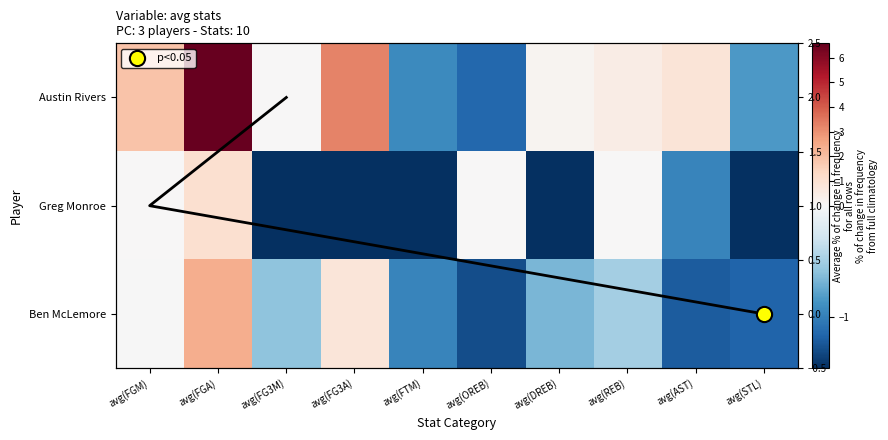

How many negative values does the Austin Rivers series have?

3